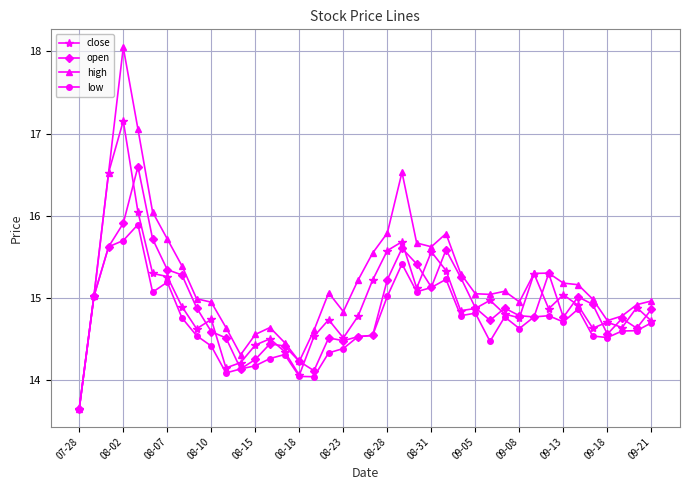

Which series has the largest total across all categories?

high